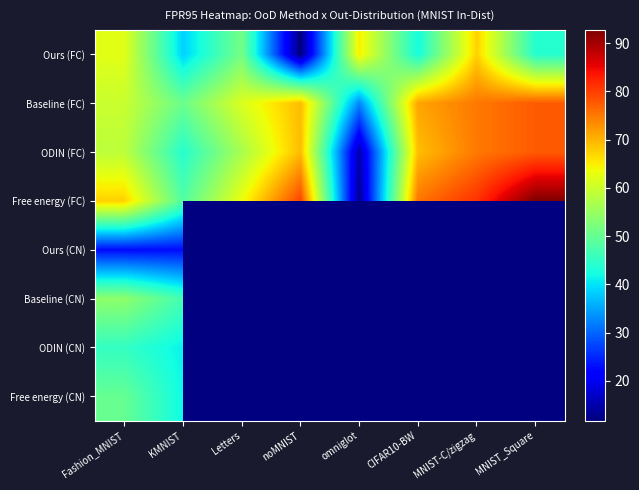

Between noMNIST and CIFAR10-BW, which series saw the biggest shift?

Ours (FC)